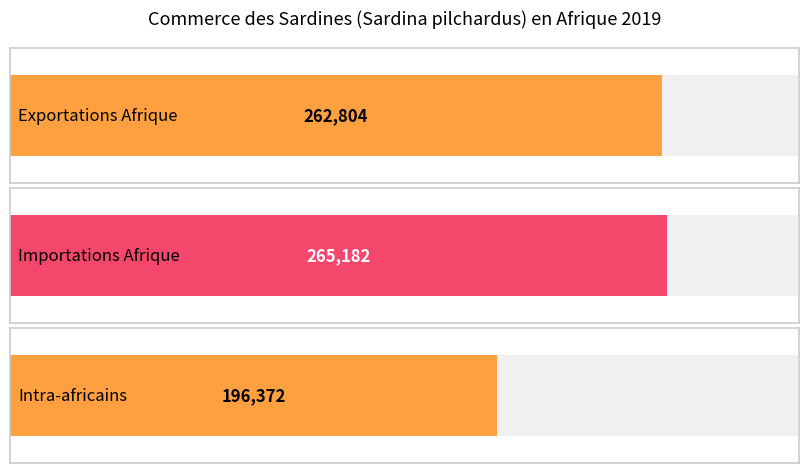

Where does the data first go above 262804?

Importations Afrique